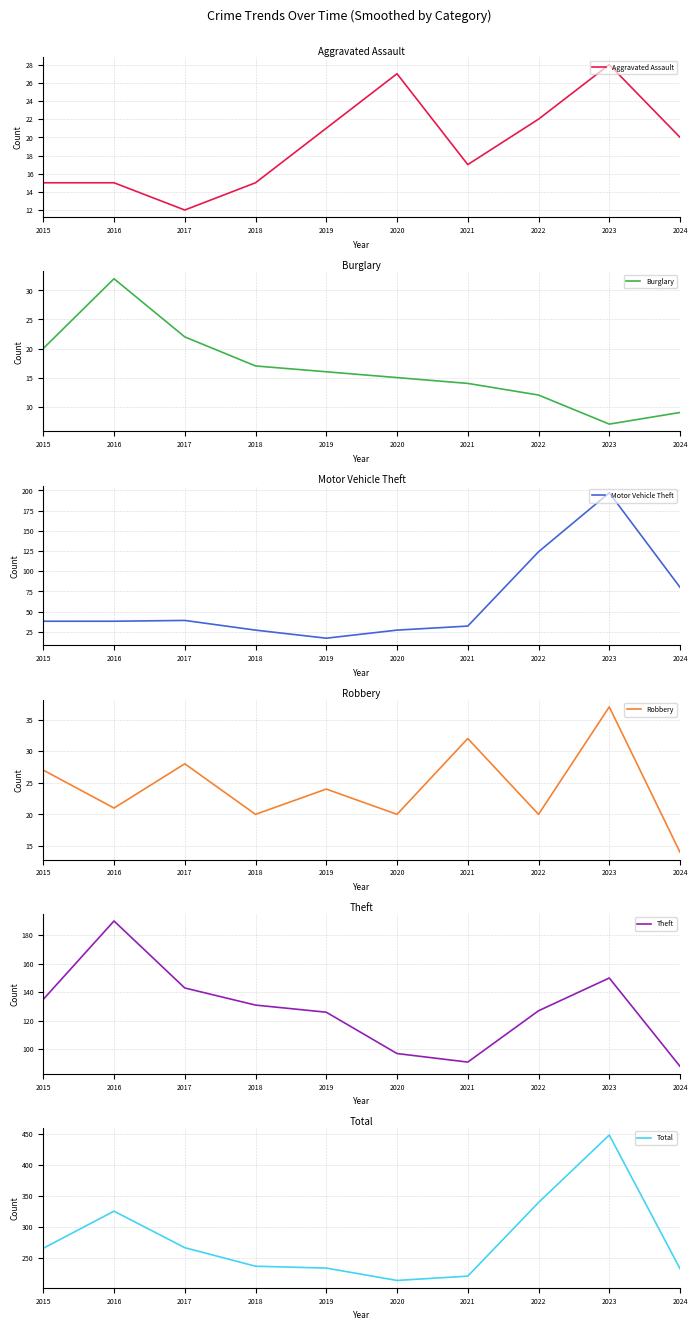

How many lines are shown in the chart?

6